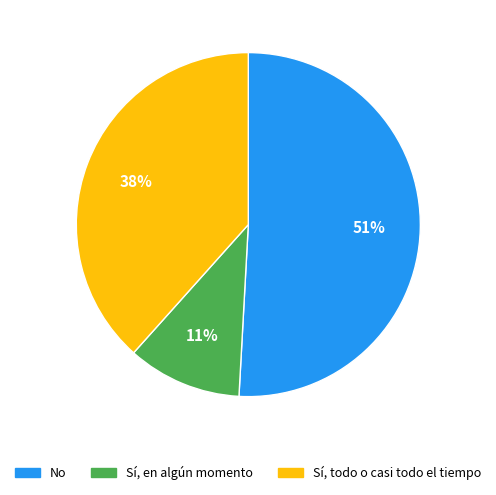

True or false: Sí, todo o casi todo el tiempo accounts for 33% of the total.

False